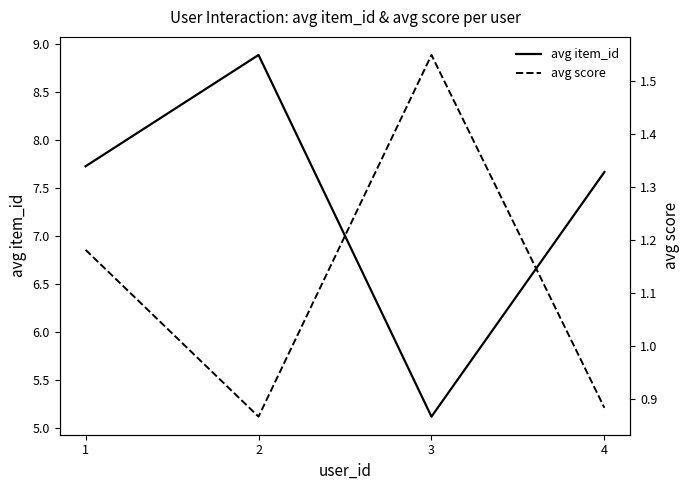

What is the average value of the avg score series?

1.1